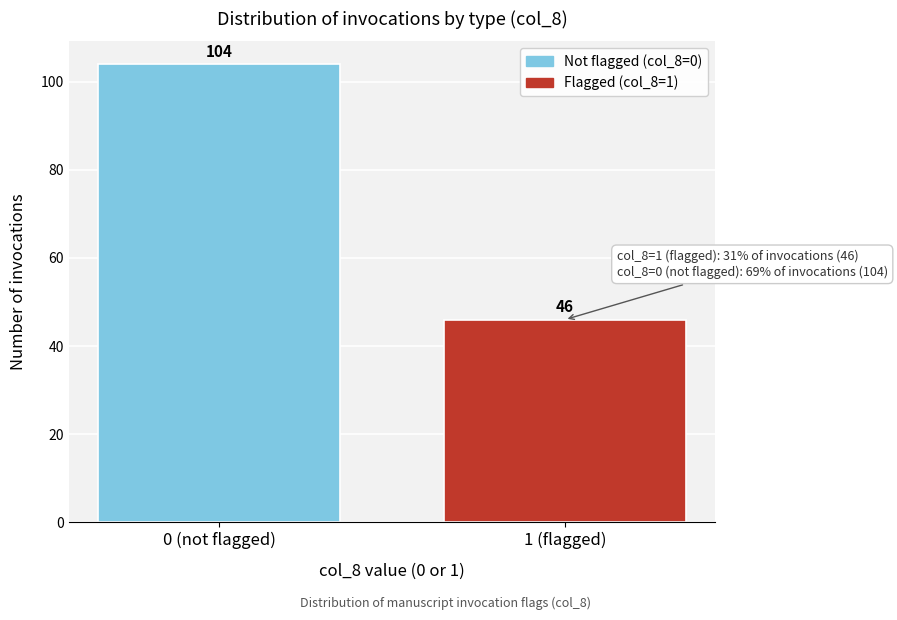

Reading right to left, list all the values displayed in this chart.

1 (flagged)=46	0 (not flagged)=104